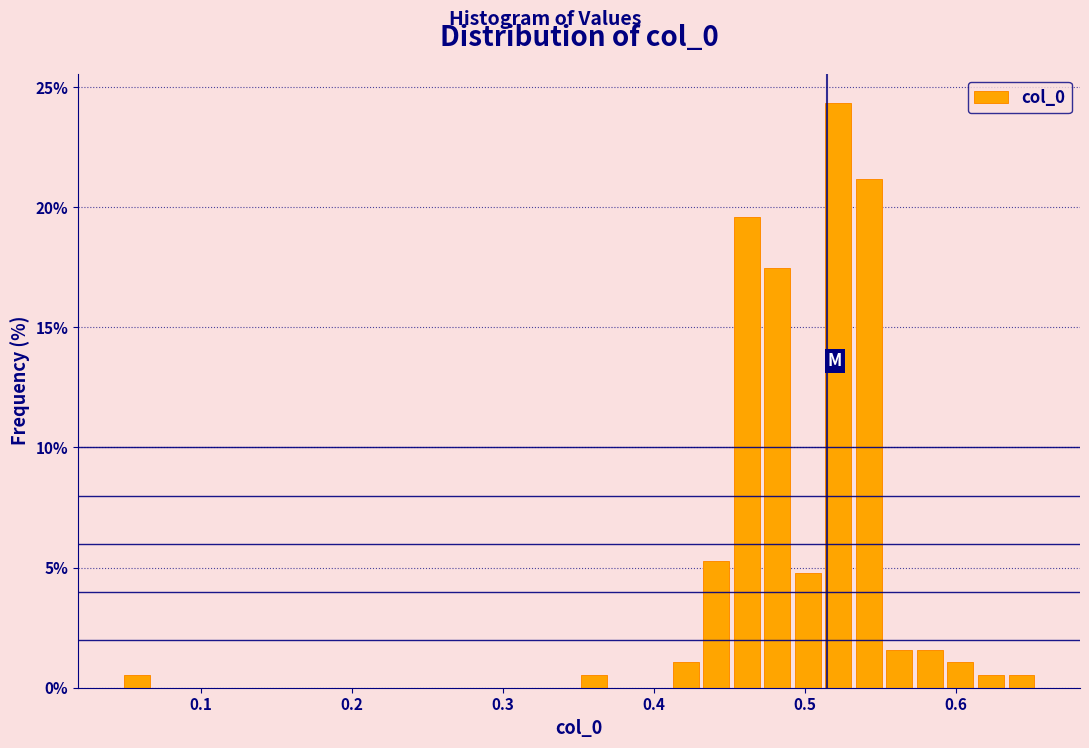

Around what value on the x-axis is the tallest bar? Give the approximate position of its centre, as read against the axis.

0.52